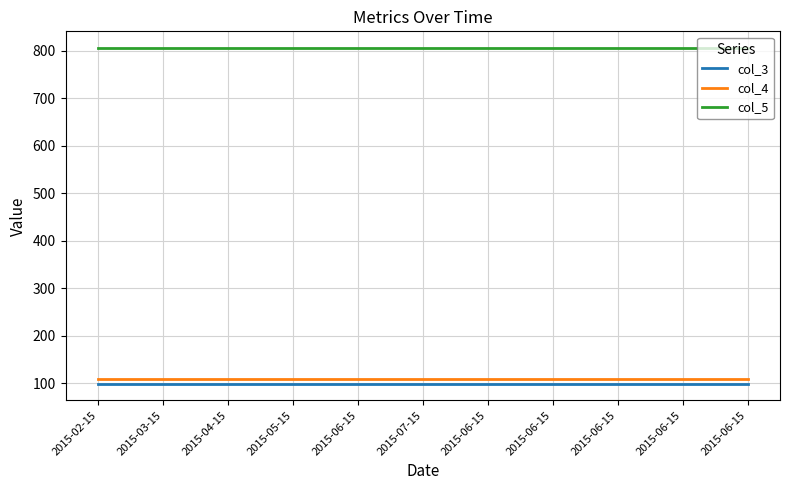

True or false: col_5 has more than 0 points higher than both neighbors.

False